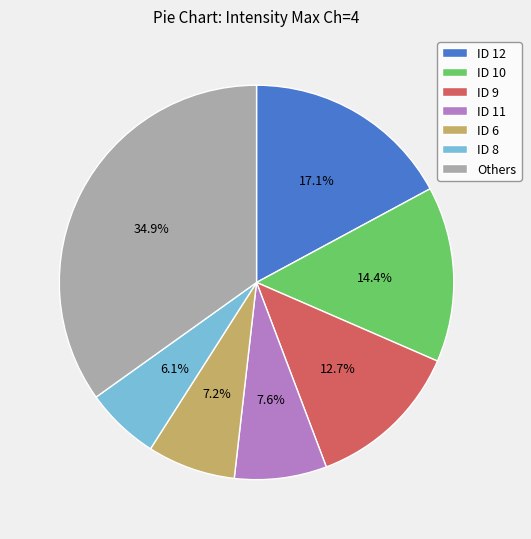

Which category has the smallest portion of the pie?

ID 8